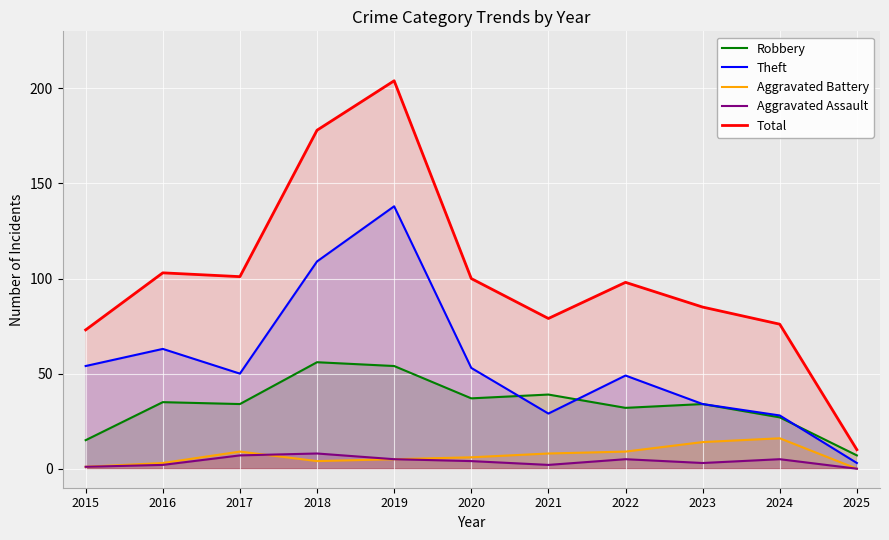

At which category does the chart reach its minimum across all series?

2025